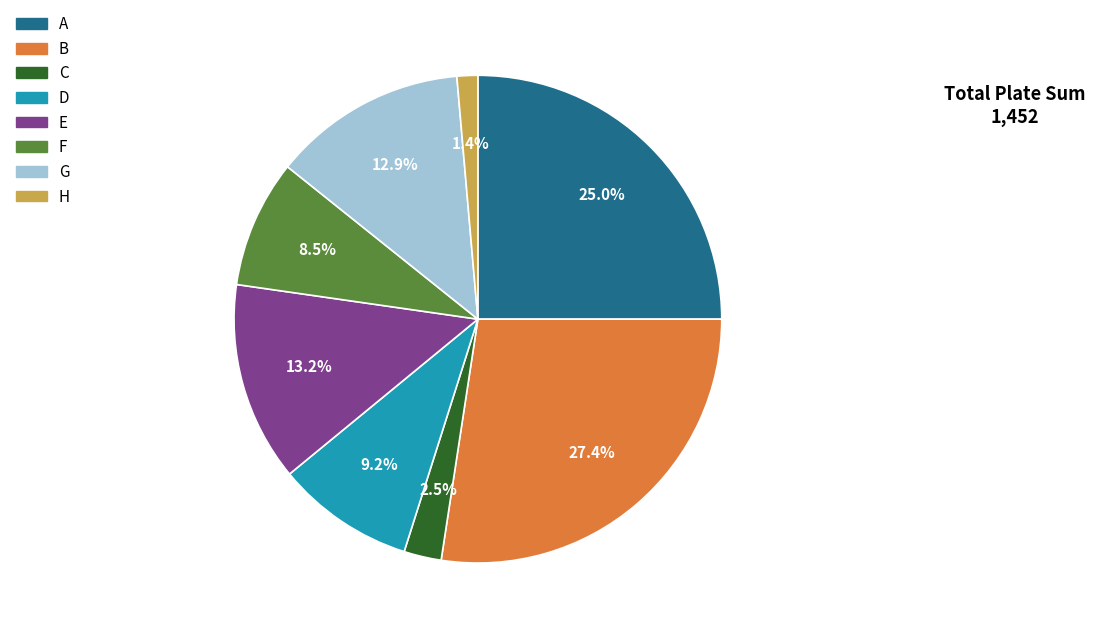

Does any single category account for the majority?

No